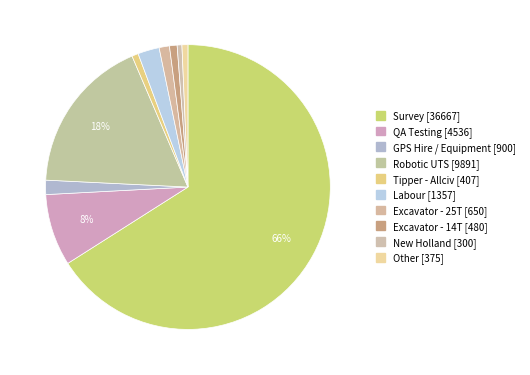

Count the number of slices in the pie.

10